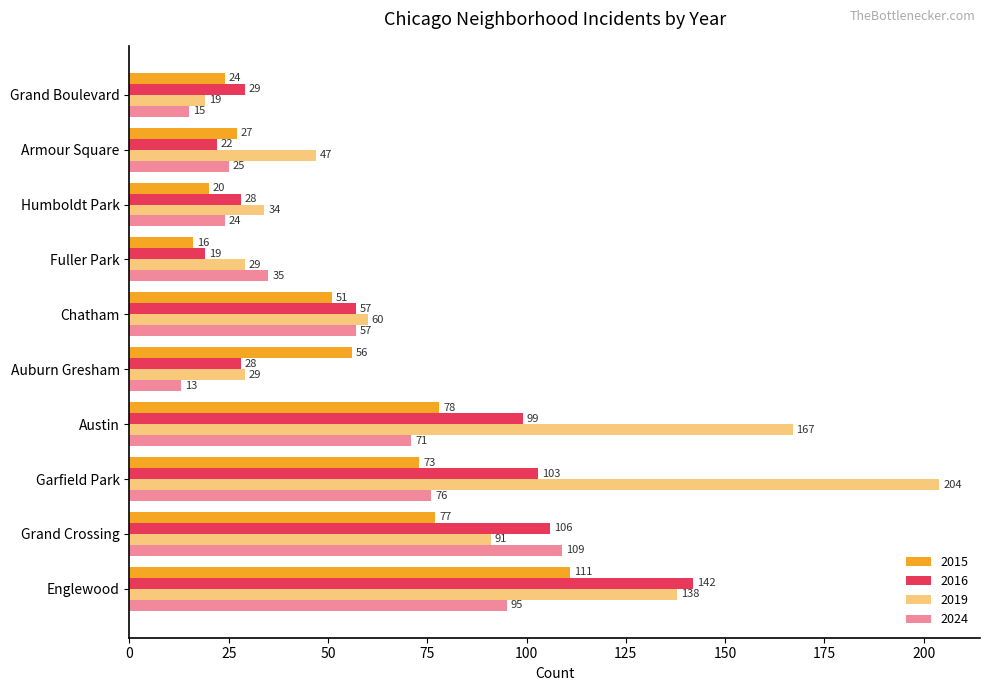

What is the label of the 4th bar from the right?

Grand Boulevard